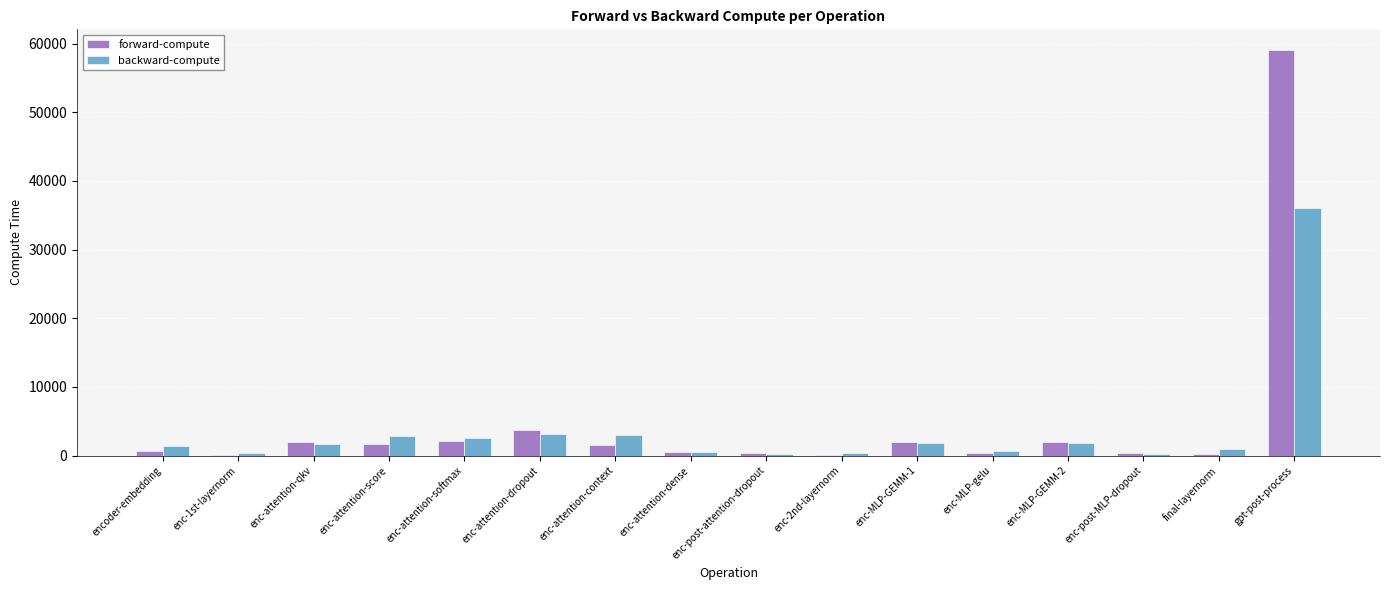

Which category has the highest value in the forward-compute series?

gpt-post-process